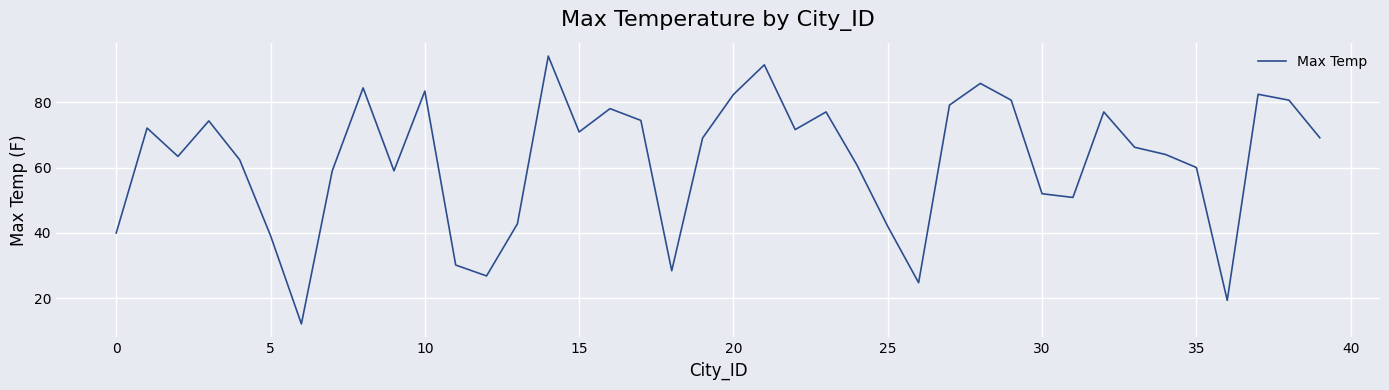

What is the difference between the maximum and minimum values?

81.9